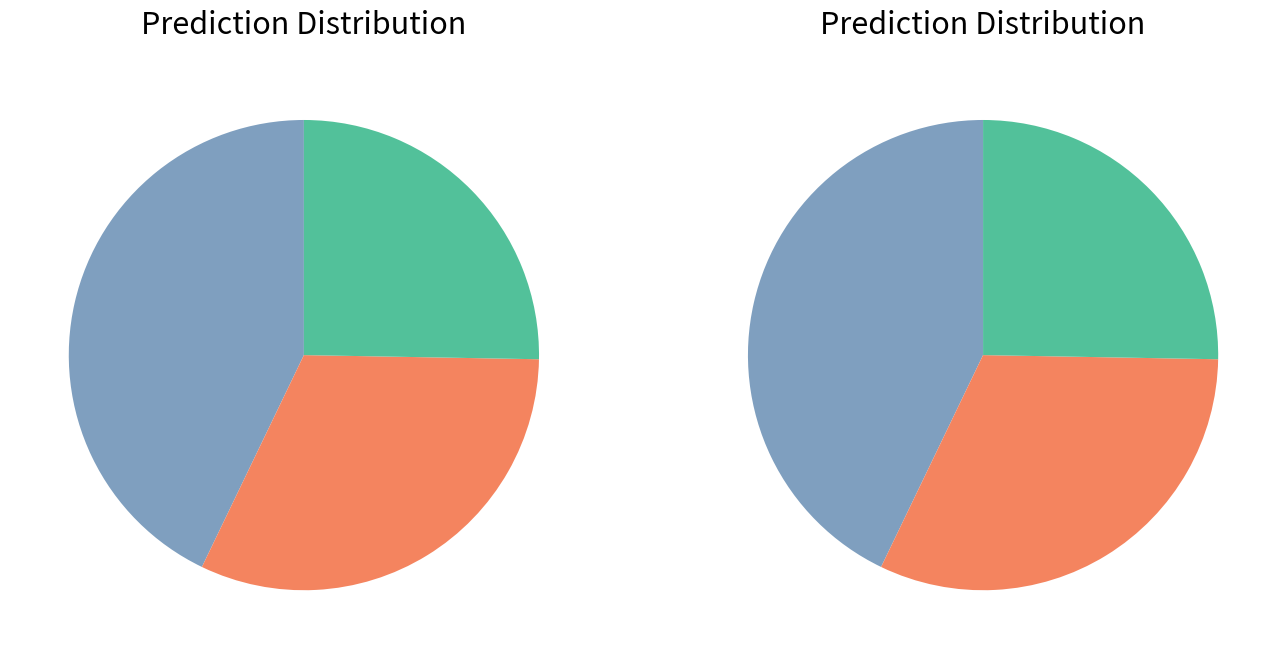

Is it true that Rimato is 1% of the pie?

False